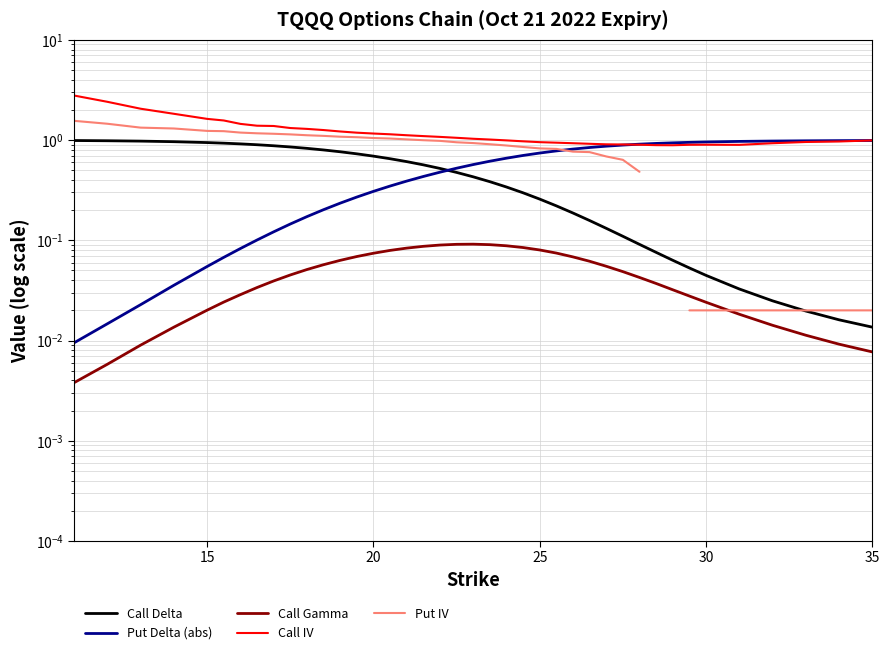

Is it true that Call IV equals 1.8 at 35?

False